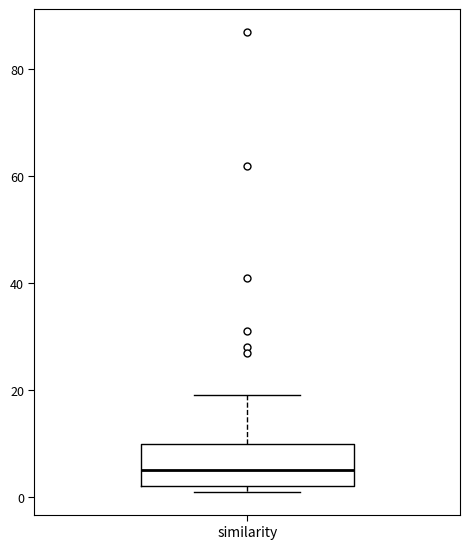

Where is the upper edge of the box for similarity on the y-axis? The values are not printed on the chart, so give them approximately, as read against the axis.

10